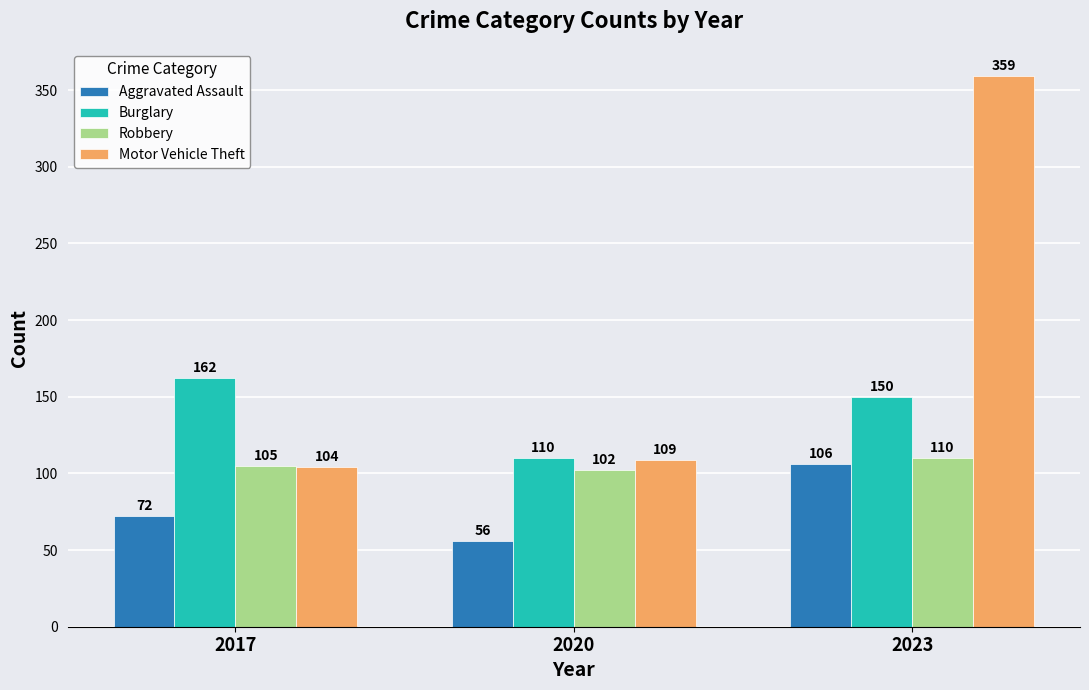

Rank the series at 2017 from lowest to highest value.

Aggravated Assault, Motor Vehicle Theft, Robbery, Burglary